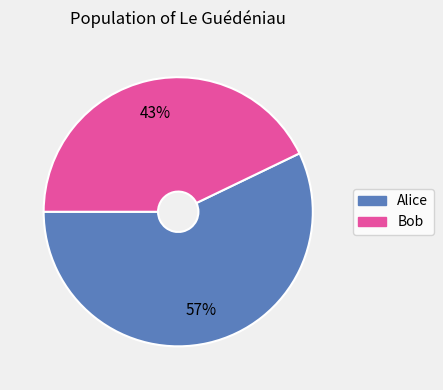

Which slice represents more than half of the pie?

Alice